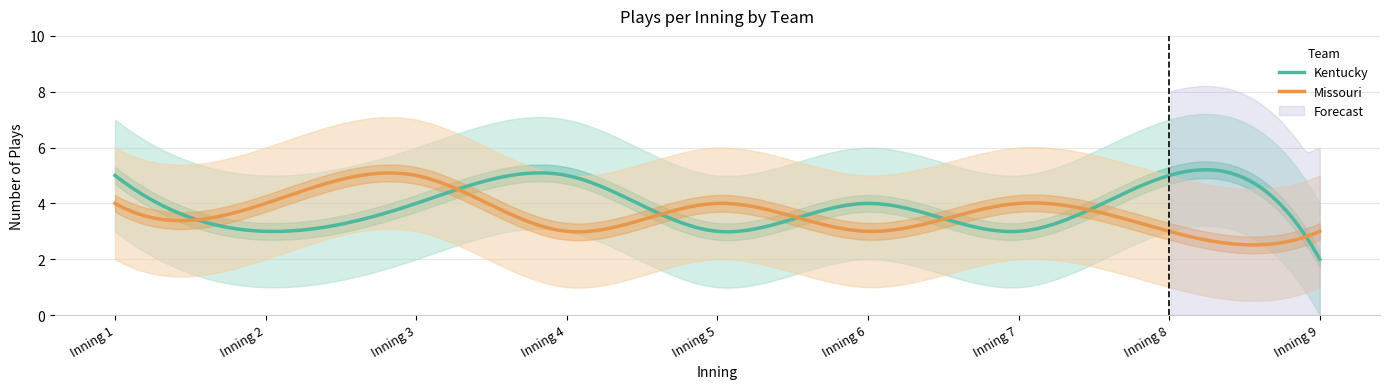

What is the value of the Missouri point at the 6th from the left?

3